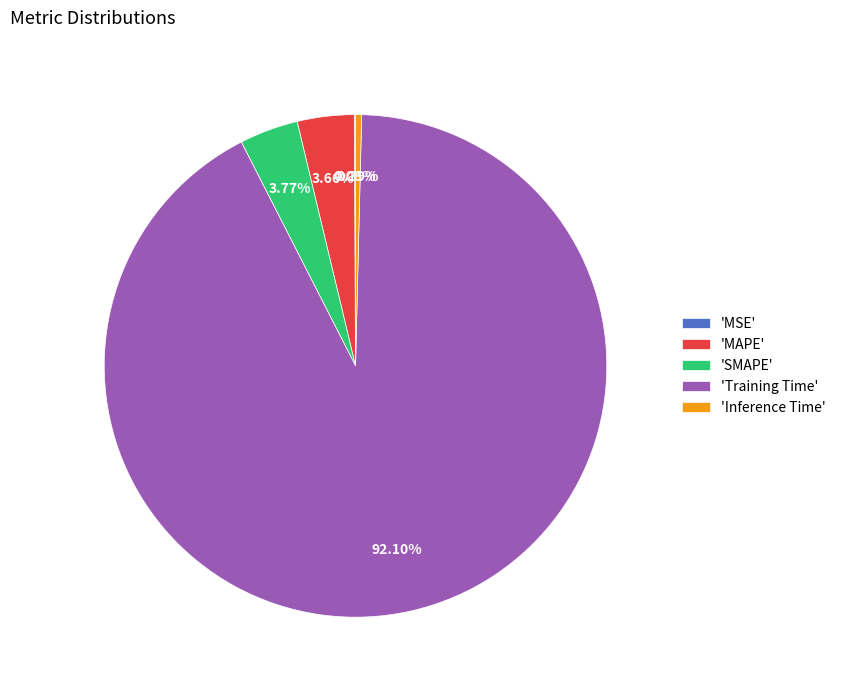

Is the sum of 'SMAPE' and 'Training Time' greater than half?

Yes